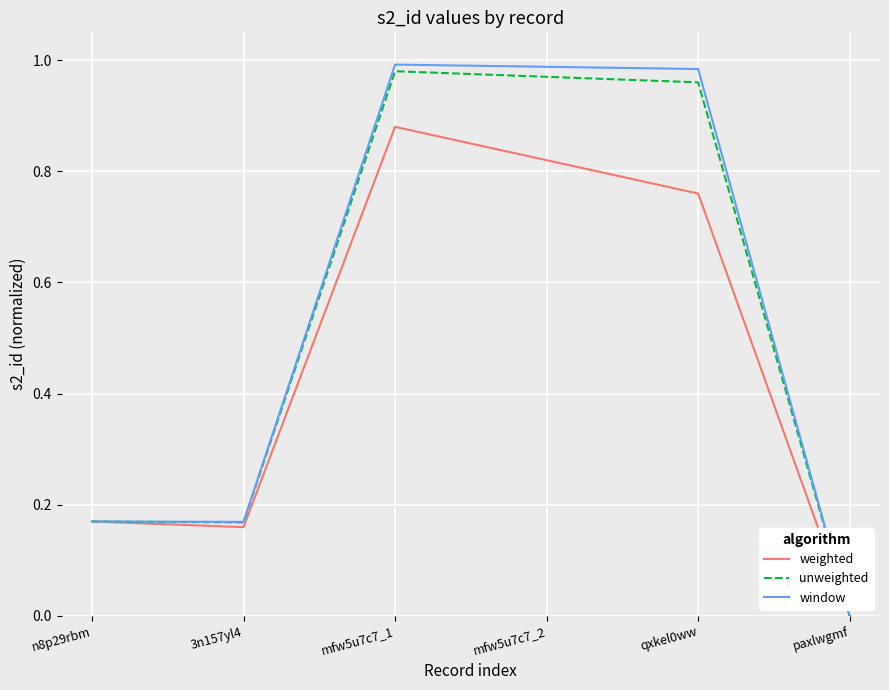

Is the value of unweighted at paxlwgmf greater than the value of weighted at 3n157yl4?

No